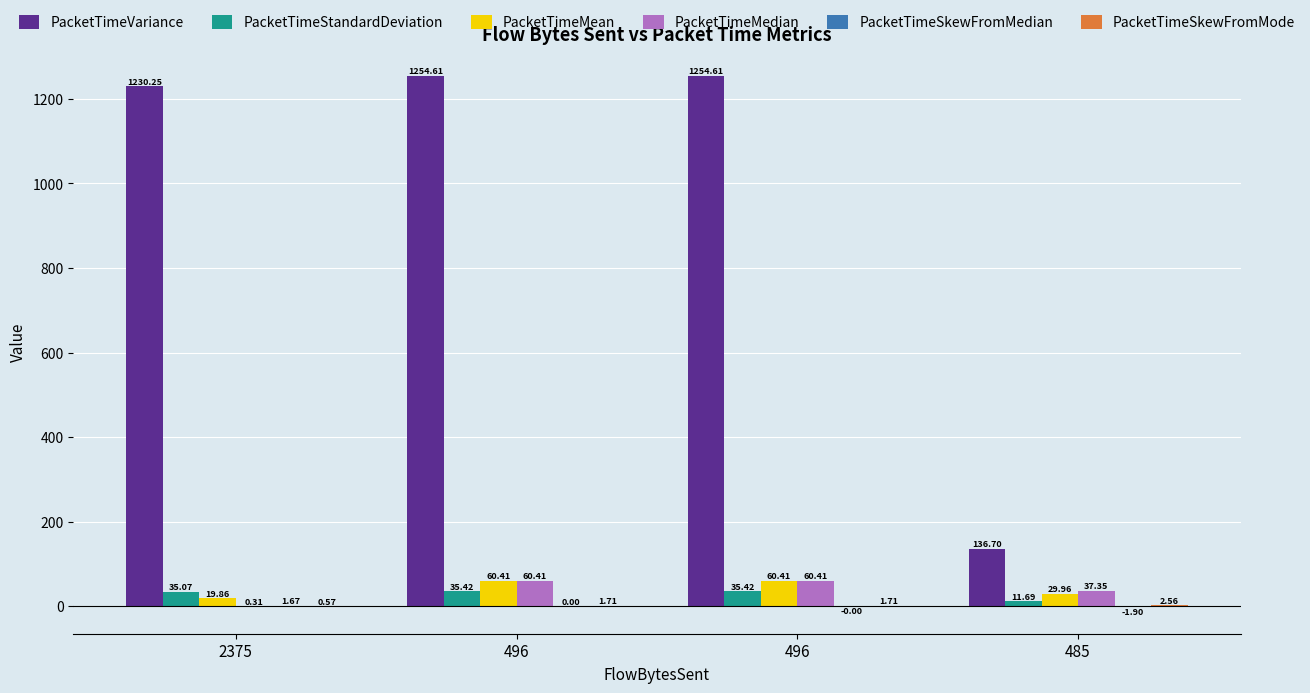

Which series has the widest spread of values?

PacketTimeVariance